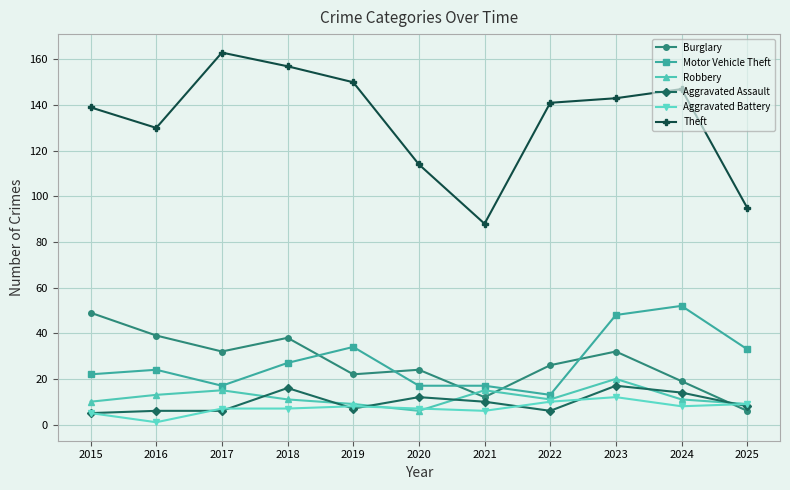

Reading left to right, extract all data points from this chart.

Burglary: 49	39	32	38	22	24	12	26	32	19	6
Motor Vehicle Theft: 22	24	17	27	34	17	17	13	48	52	33
Robbery: 10	13	15	11	9	6	15	11	20	11	9
Aggravated Assault: 5	6	6	16	7	12	10	6	17	14	8
Aggravated Battery: 5	1	7	7	8	7	6	10	12	8	9
Theft: 139	130	163	157	150	114	88	141	143	147	95